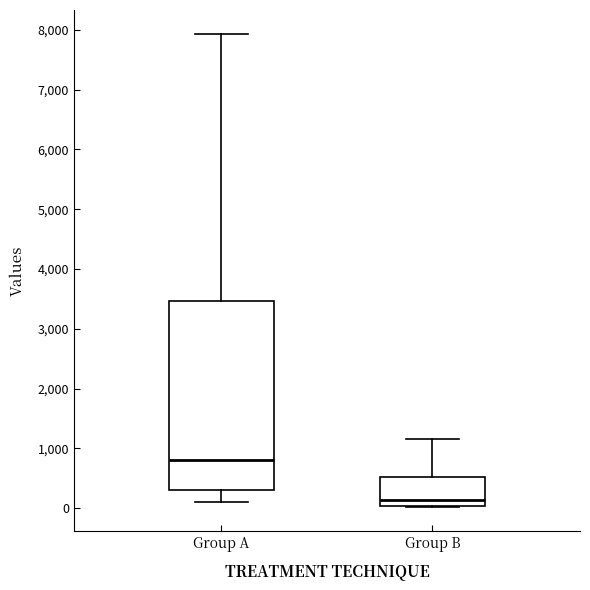

Reading left to right, transcribe this box plot: for each box, give where its median line is, the range the box spans, and where its two whiskers end, as read against the y-axis. The values are not printed on the chart, so give them approximately, as read against the axis.

Group A: median 800, box 300 to 3500, whiskers 100 to 7900
Group B: median 100, box 0 to 500, whiskers 0 to 1200